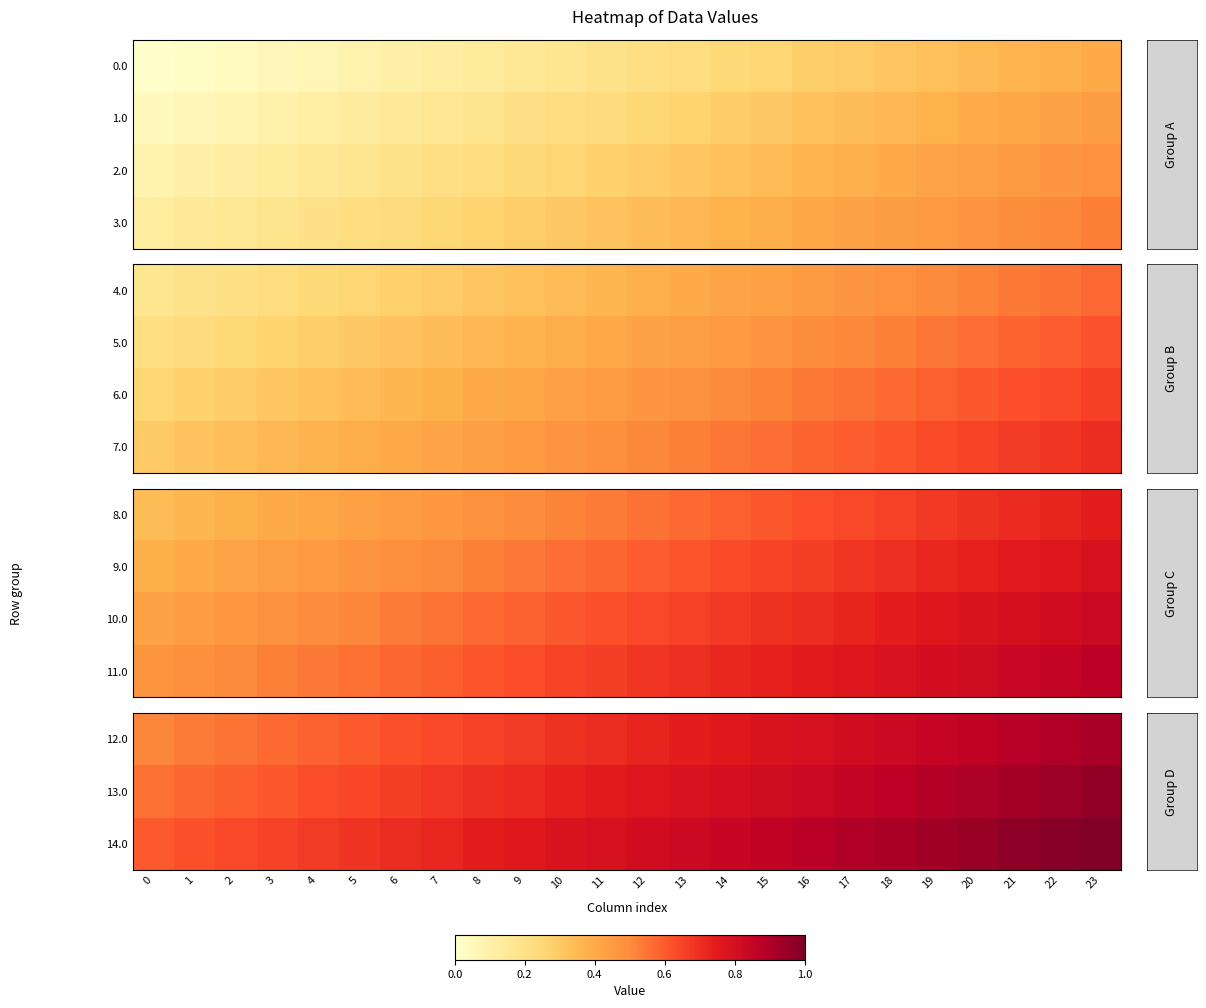

Is it true that row_1 equals 1.0 at 4?

False